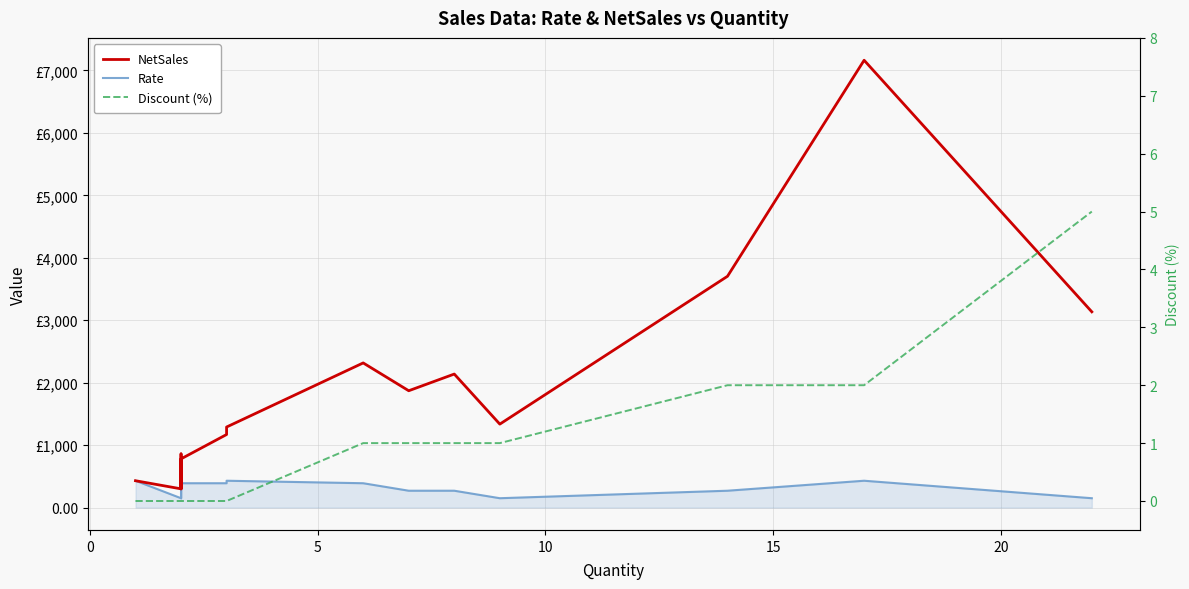

Where is Rate nearest to the value 290?

15